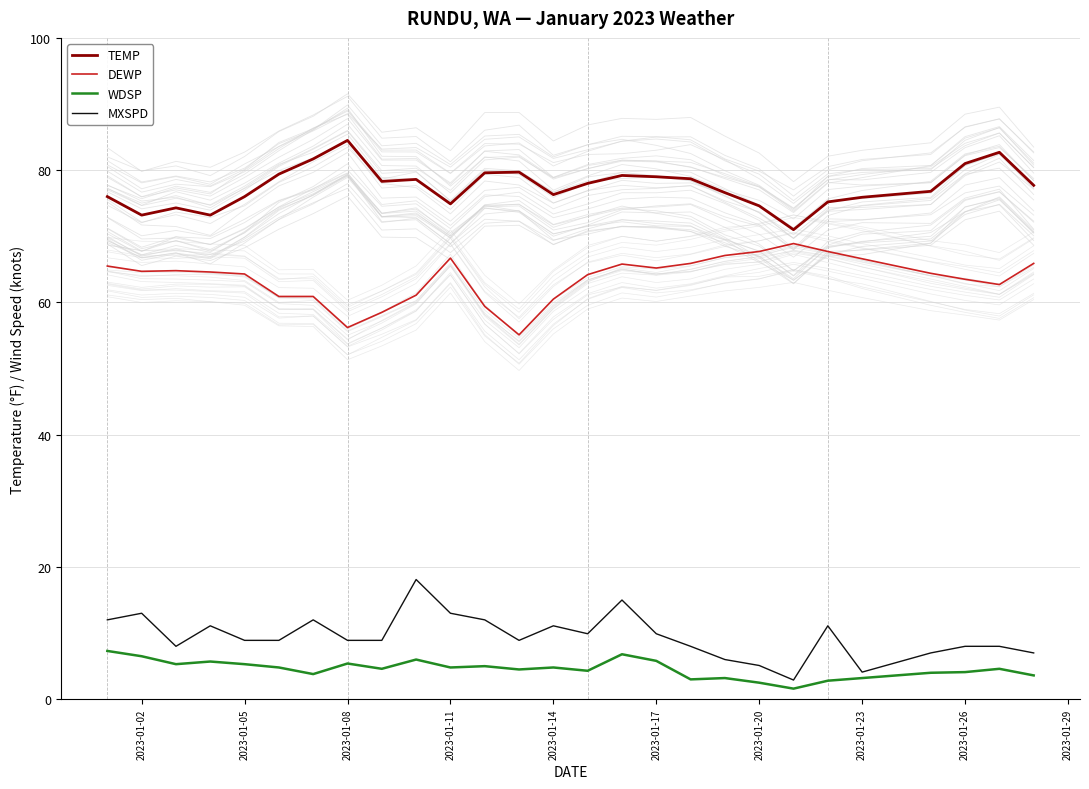

Where is the first local minimum for TEMP?

2023-01-02